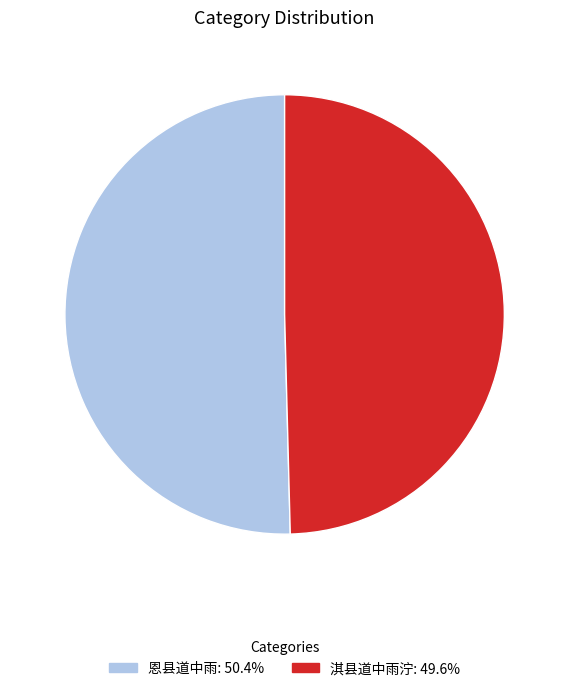

How many slices are in this pie chart?

2